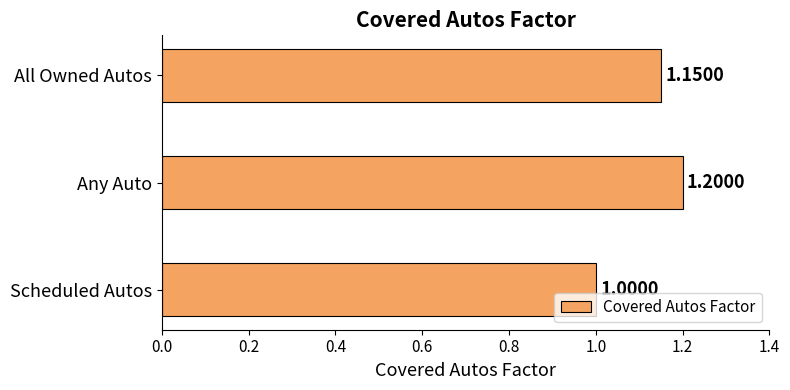

Where is the data nearest to the value 1?

Scheduled Autos